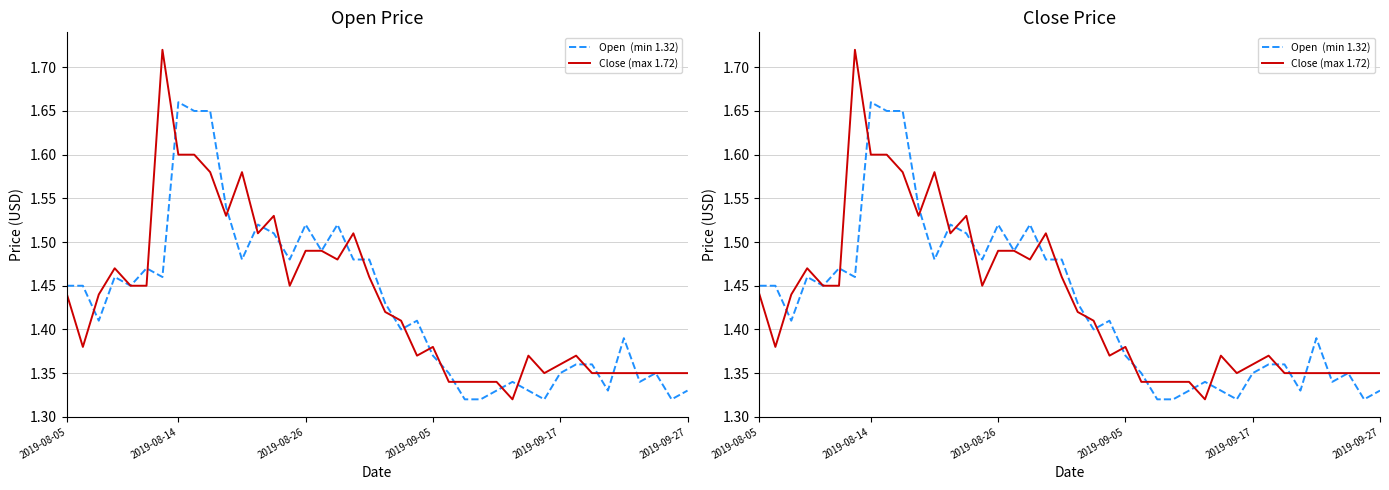

Where is Open  (min 1.32) nearest to the value 1?

25